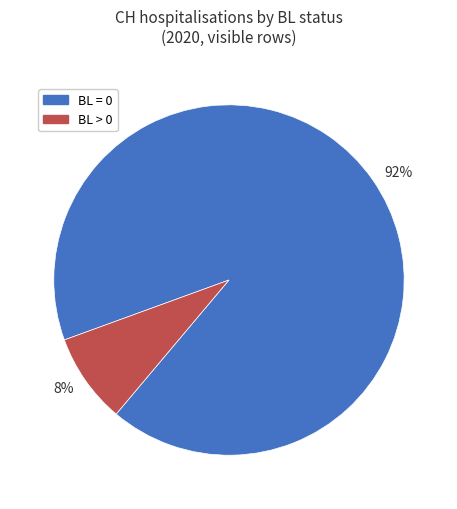

What is the largest slice in the pie chart?

92%